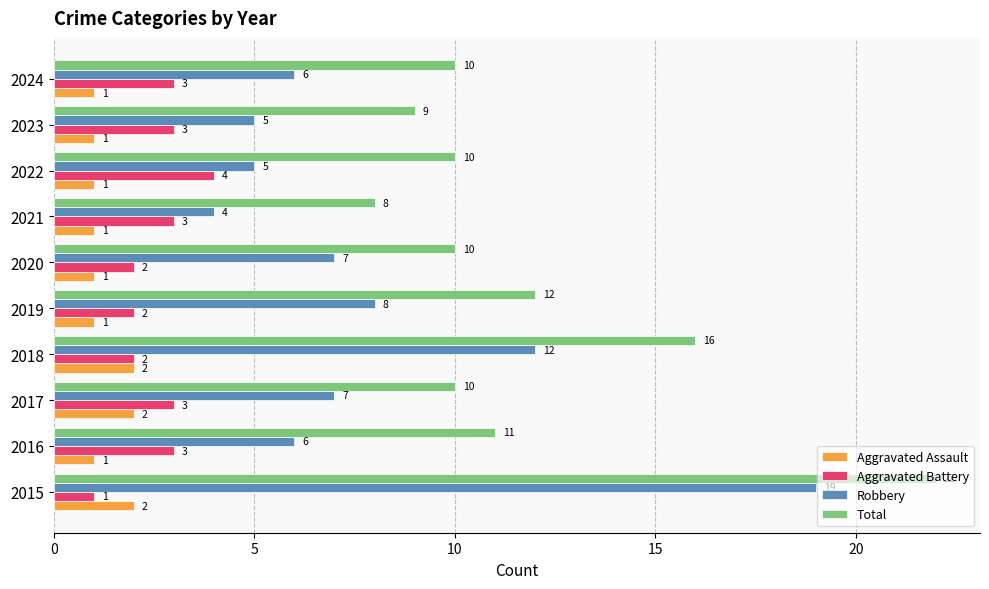

At which category does the chart reach its peak across all series?

2015